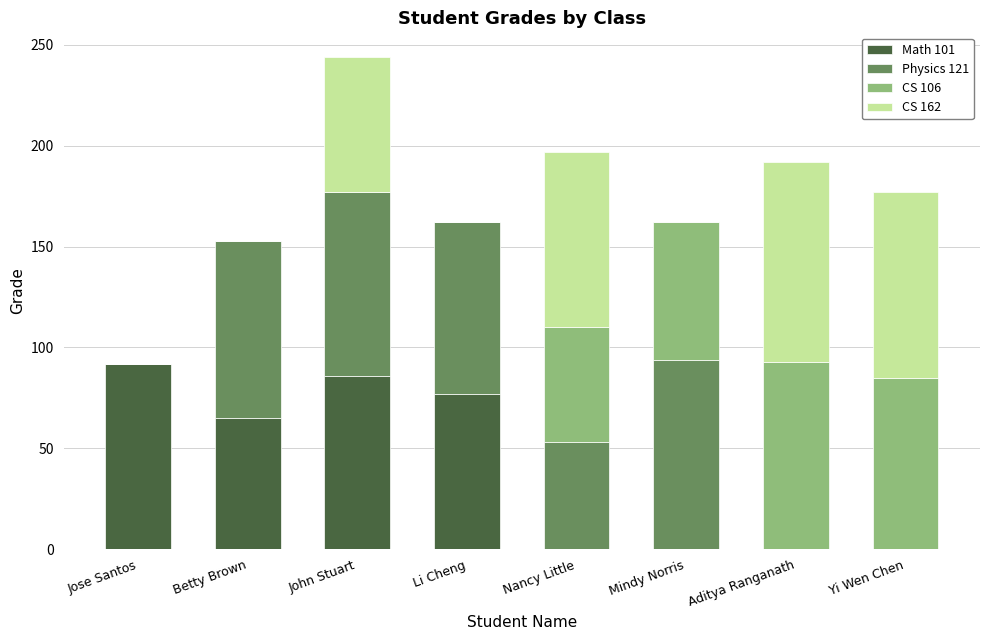

True or false: Math 101 has a value of 14 at Betty Brown.

False